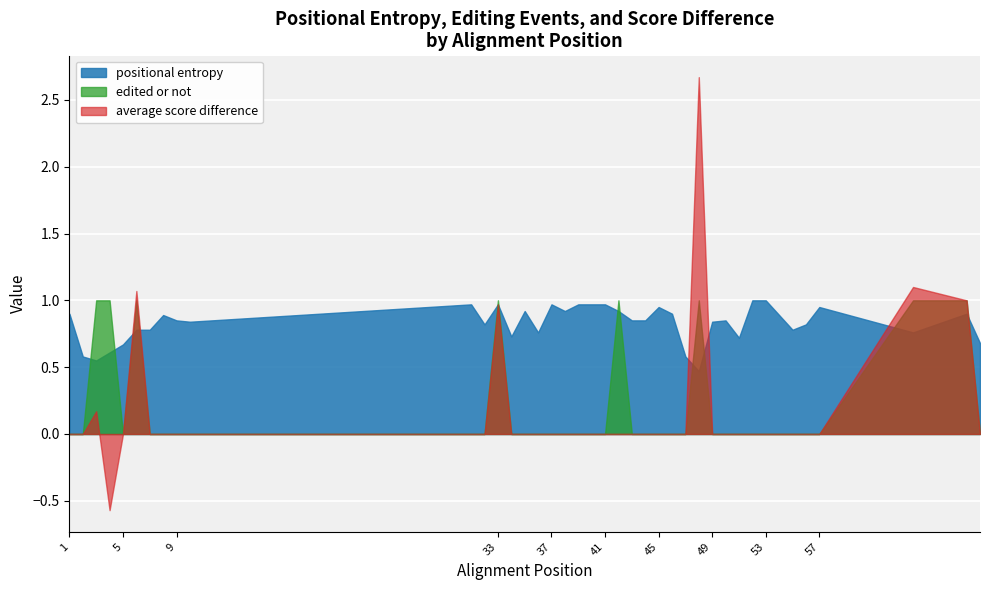

Reading left to right, extract all data points from this chart.

positional entropy: 1=0.9	2=0.6	3=0.6	4=0.6	5=0.7	6=0.8	7=0.8	8=0.9	9=0.8	10=0.8	31=1.0	32=0.8	33=1.0	34=0.7	35=0.9	36=0.8	37=1.0	38=0.9	39=1.0	40=1.0	41=1.0	42=0.9	43=0.8	44=0.8	45=0.9	46=0.9	47=0.6	48=0.5	49=0.8	50=0.8	51=0.7	52=1.0	53=1.0	54=0.9	55=0.8	56=0.8	57=0.9	64=0.8	68=0.9	69=0.7
edited or not: 1=0.0	2=0.0	3=1.0	4=1.0	5=0.0	6=1.0	7=0.0	8=0.0	9=0.0	10=0.0	31=0.0	32=0.0	33=1.0	34=0.0	35=0.0	36=0.0	37=0.0	38=0.0	39=0.0	40=0.0	41=0.0	42=1.0	43=0.0	44=0.0	45=0.0	46=0.0	47=0.0	48=1.0	49=0.0	50=0.0	51=0.0	52=0.0	53=0.0	54=0.0	55=0.0	56=0.0	57=0.0	64=1.0	68=1.0	69=0.0
average score difference: 1=0.0	2=0.0	3=0.2	4=-0.6	5=0.0	6=1.1	7=0.0	8=0.0	9=0.0	10=0.0	31=0.0	32=0.0	33=1.0	34=0.0	35=0.0	36=0.0	37=0.0	38=0.0	39=0.0	40=0.0	41=0.0	42=0.0	43=0.0	44=0.0	45=0.0	46=0.0	47=0.0	48=2.7	49=0.0	50=0.0	51=0.0	52=0.0	53=0.0	54=0.0	55=0.0	56=0.0	57=0.0	64=1.1	68=1.0	69=0.0